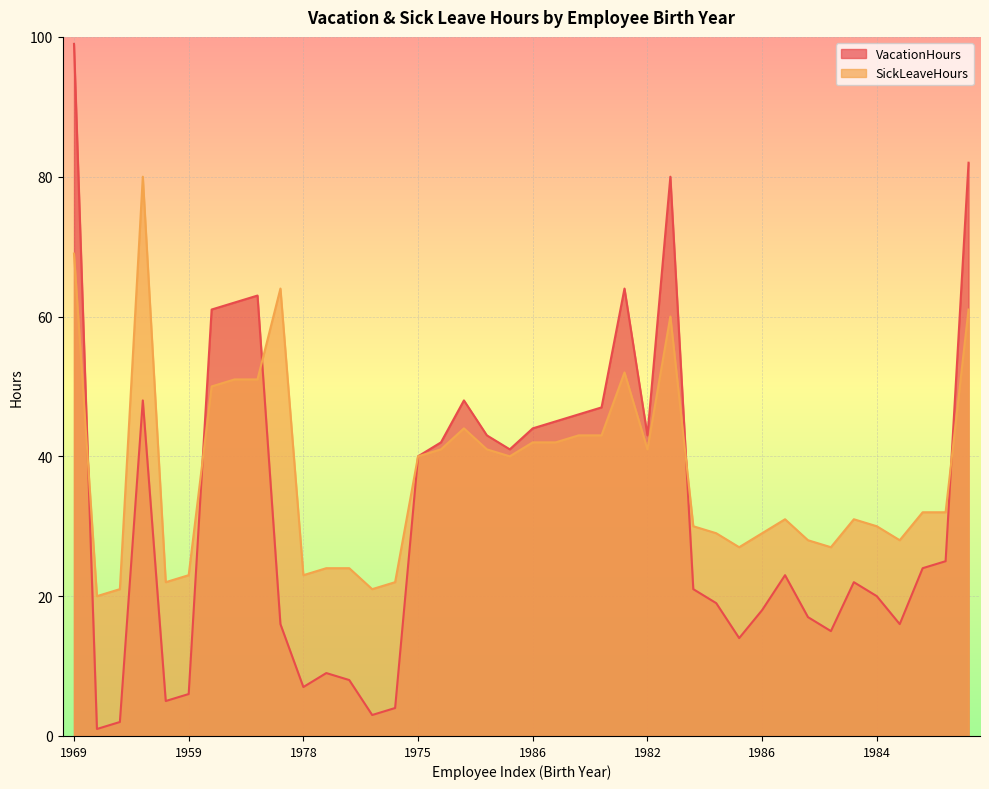

What is the difference between the maximum and minimum values in the VacationHours series?

98